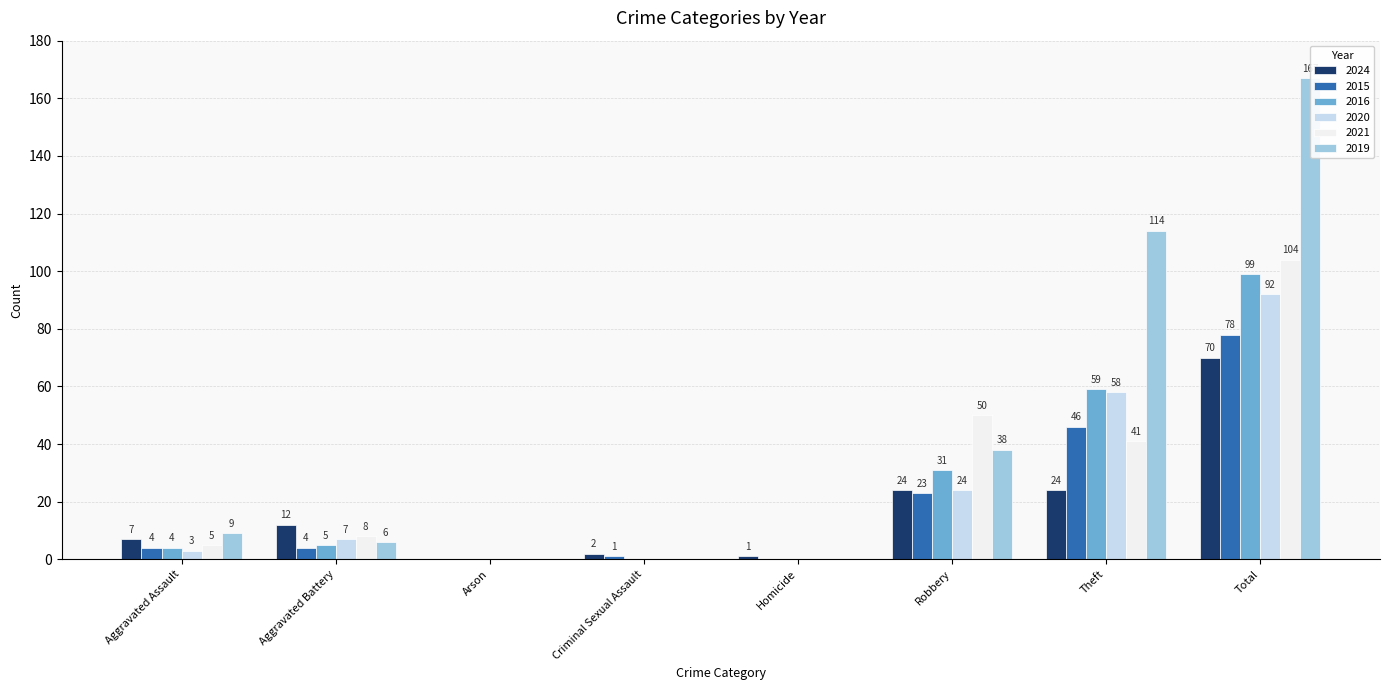

What is the difference between the second highest and minimum values in the 2015 series?

46